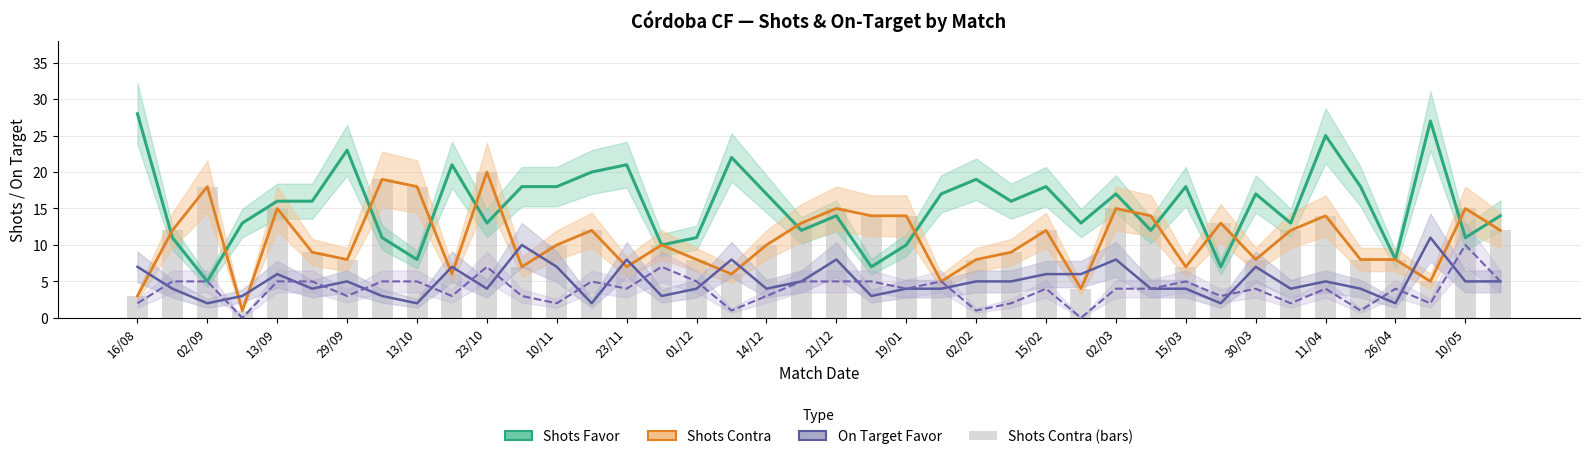

What value does the Shots Contra series have at 11/04, to the nearest 10?

10